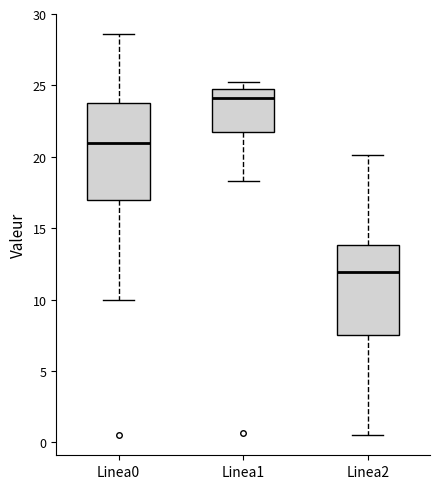

Reading left to right, read every box against the y-axis: the position of its median line, the range the box covers, and the ends of its whiskers. The values are not printed on the chart, so give them approximately, as read against the axis.

Linea0: median 21.0, box 17.0 to 24.0, whiskers 10.0 to 28.5
Linea1: median 24.0, box 21.5 to 25.0, whiskers 18.5 to 25.0 (just above the box's upper edge)
Linea2: median 12.0, box 7.5 to 14.0, whiskers 0.5 to 20.0